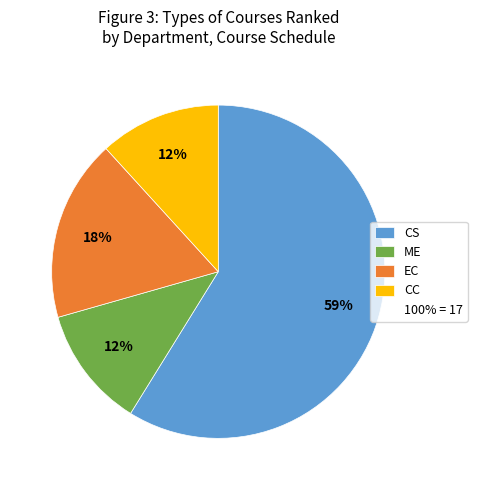

Is there a majority slice in this chart?

Yes